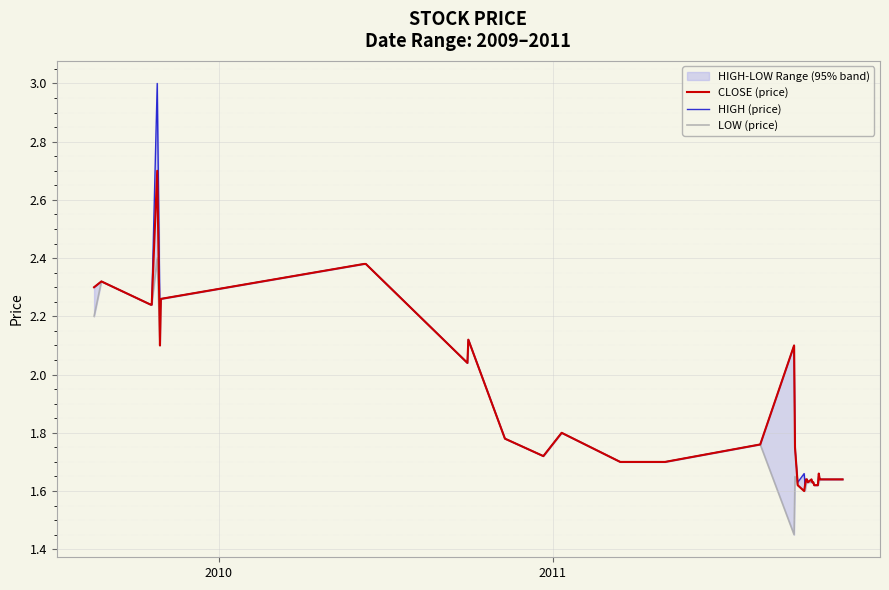

Reading right to left, what are all the values shown in this chart?

CLOSE (price): 1.6	1.6	1.6	1.6	1.6	1.6	1.7	1.6	1.6	1.6	1.6	1.6	1.6	1.6	1.6	1.6	1.6	1.6	1.6	1.8	2.1	1.8	1.7	1.7	1.7	1.8	1.7	1.8	2.1	2.0	2.4	2.4	2.3	2.1	2.7	2.2	2.2	2.3	2.3
HIGH (price): 1.6	1.6	1.6	1.6	1.6	1.6	1.7	1.6	1.6	1.6	1.6	1.6	1.6	1.6	1.6	1.6	1.6	1.7	1.6	1.8	2.1	1.8	1.7	1.7	1.7	1.8	1.7	1.8	2.1	2.0	2.4	2.4	2.3	2.2	3.0	2.2	2.2	2.3	2.3
LOW (price): 1.6	1.6	1.6	1.6	1.6	1.6	1.6	1.6	1.6	1.6	1.6	1.6	1.6	1.6	1.6	1.6	1.6	1.6	1.6	1.6	1.4	1.8	1.7	1.7	1.7	1.8	1.7	1.8	2.1	2.0	2.4	2.4	2.3	2.1	2.4	2.2	2.2	2.3	2.2